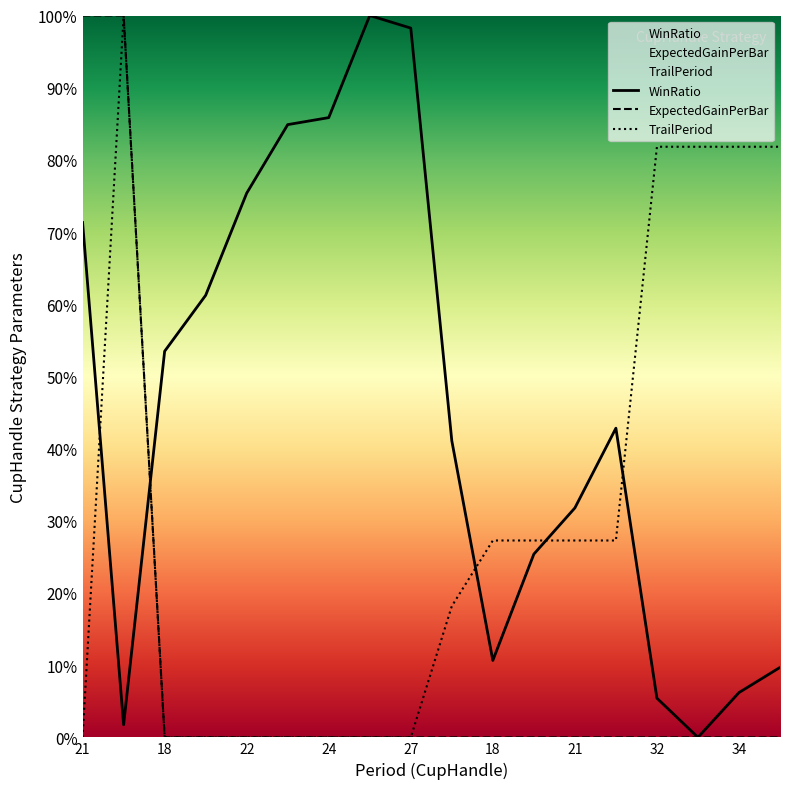

The WinRatio series shows 0.1 at 35. True or false?

True